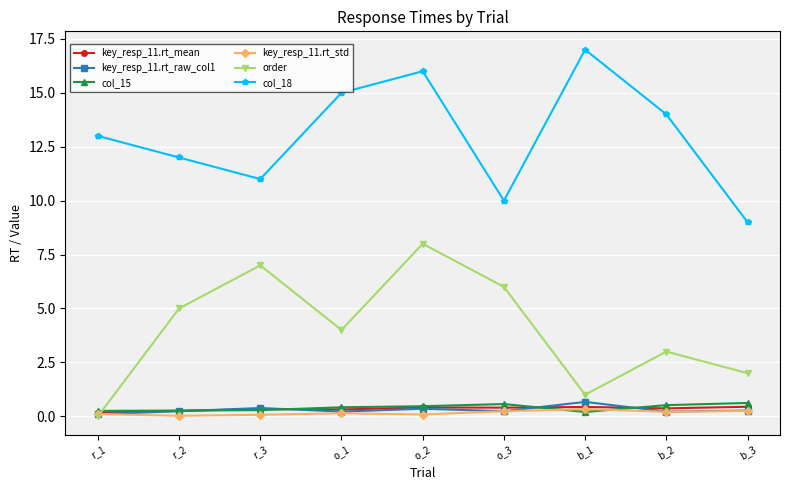

What is the label of the 5th point from the right?

o_2